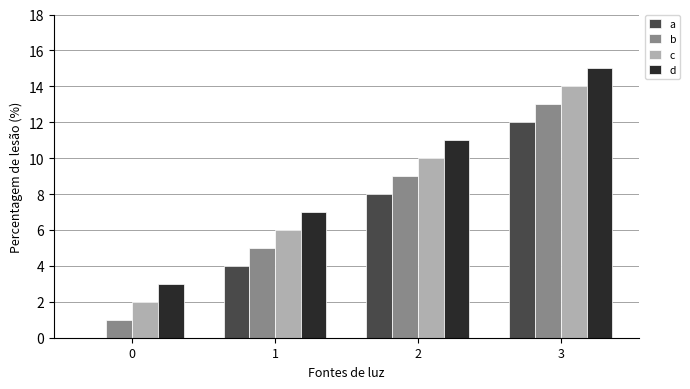

At which category is the sum across all series the highest?

3